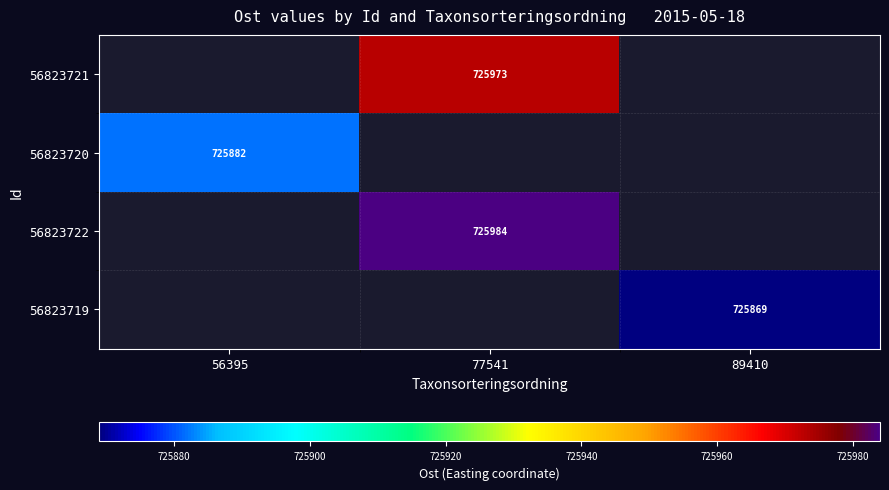

At which category does the chart reach its peak across all series?

77541